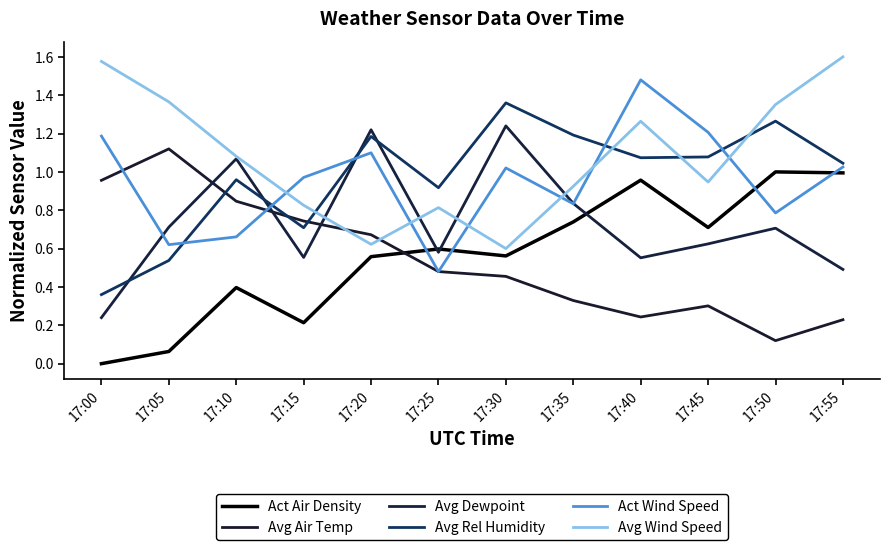

At how many categories does at least one series exceed 0?

12